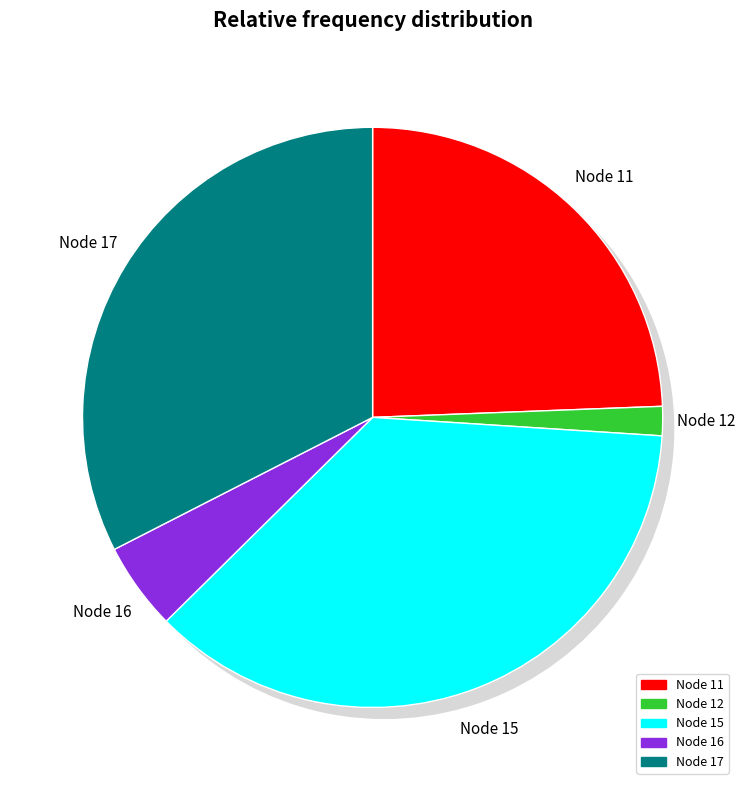

Is 11 the majority of the pie?

No